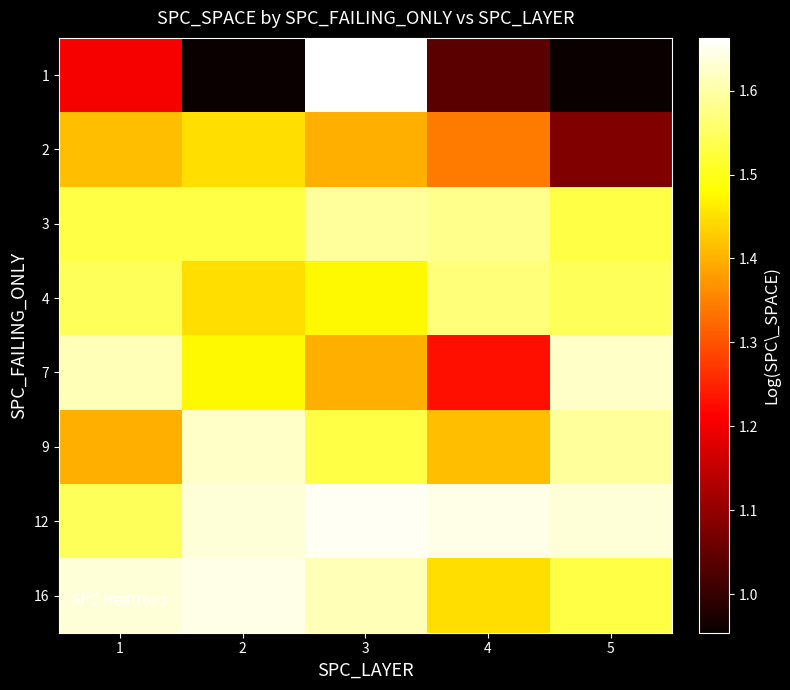

What is the spread (max minus min) of values at 1?

0.4